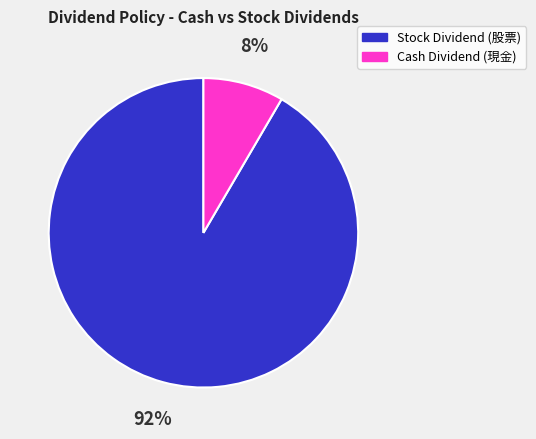

Is there a majority slice in this chart?

Yes